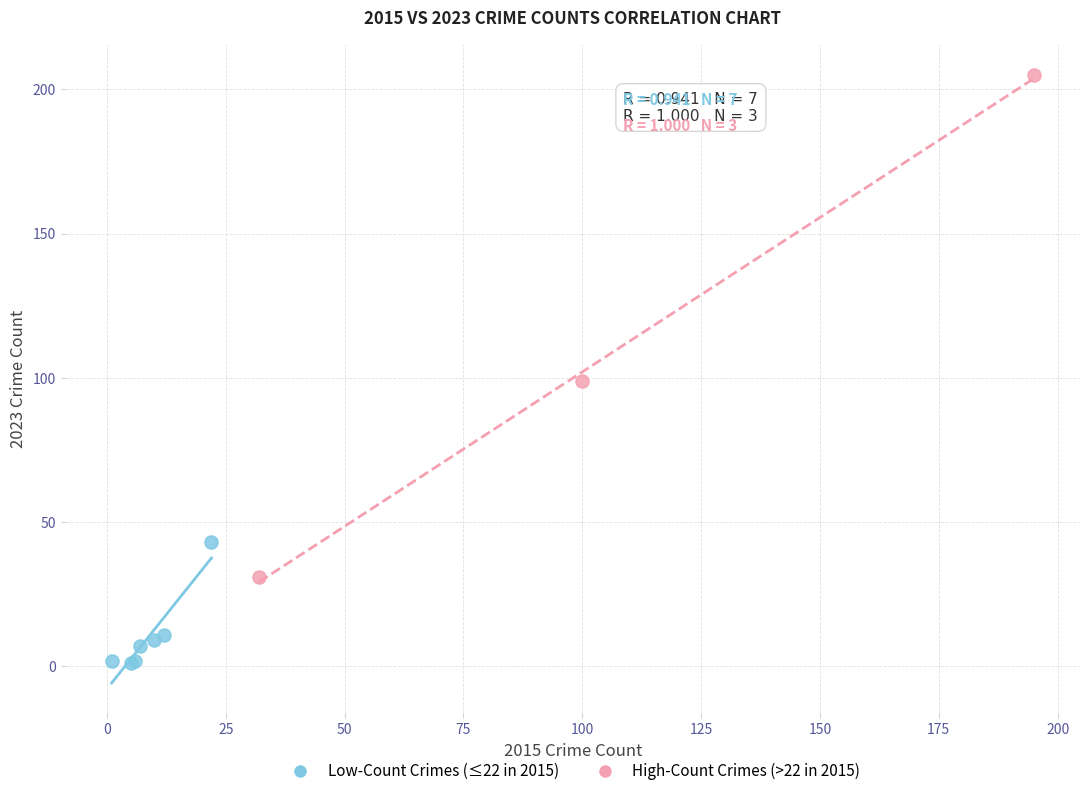

Which series contains the lowest Y value?

Low-Count Crimes (≤22 in 2015)